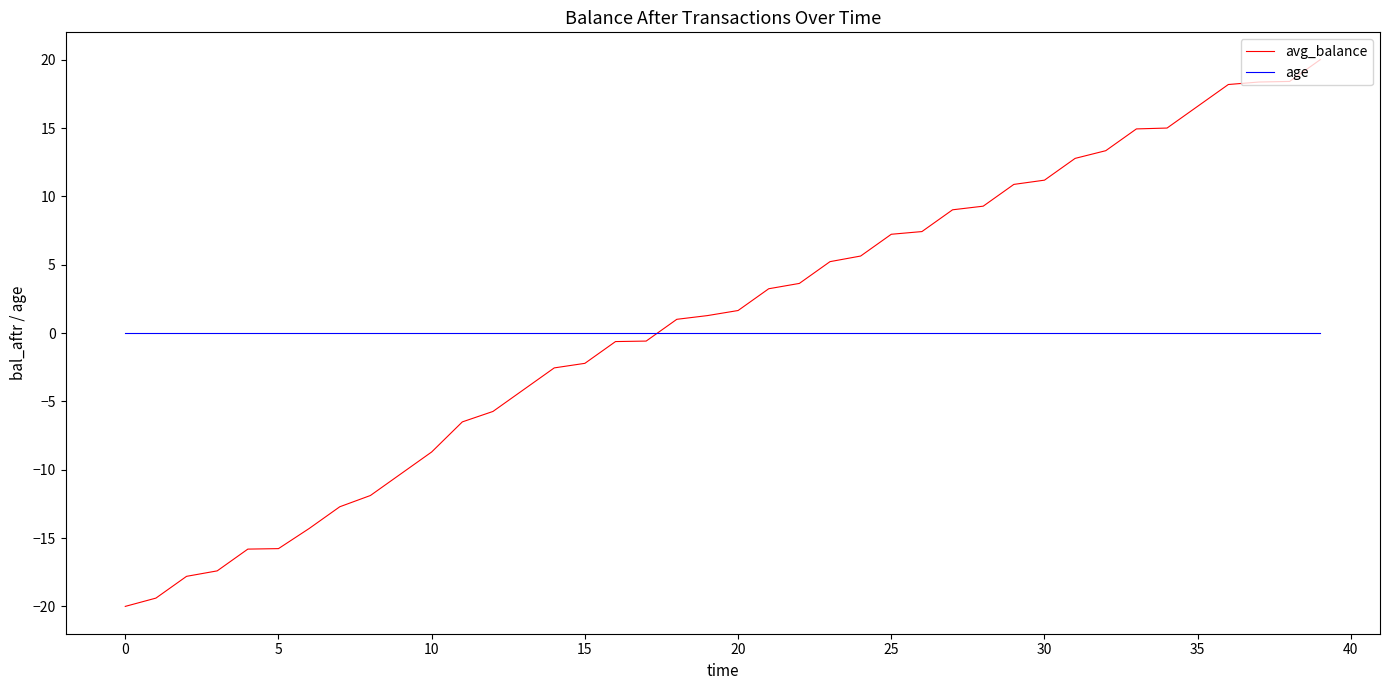

What is the smallest value displayed?

-20.0